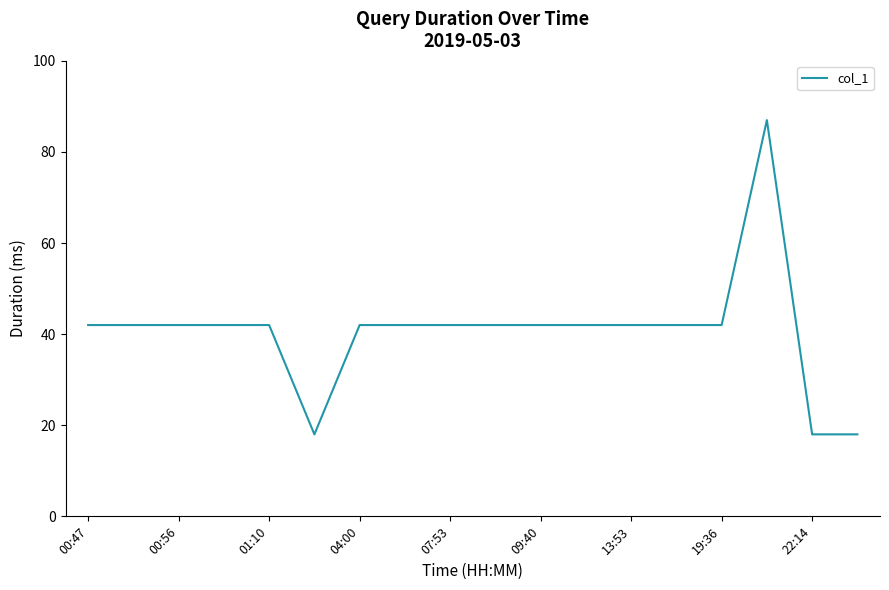

What is the smallest value displayed?

18